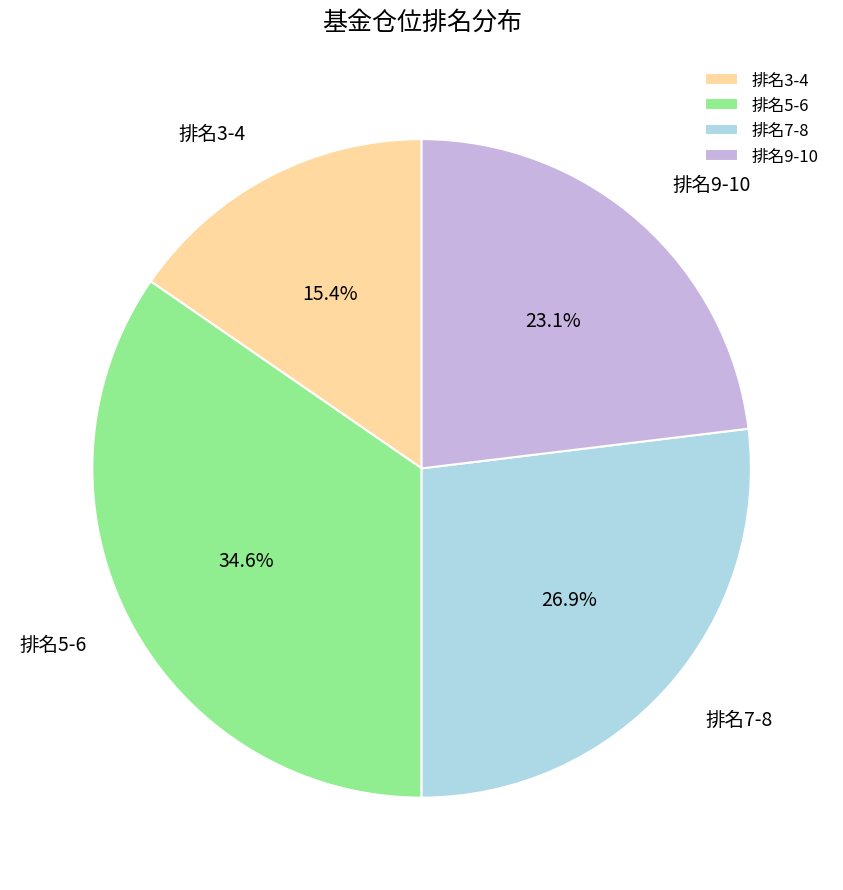

Which category has the biggest portion of the pie?

排名5-6